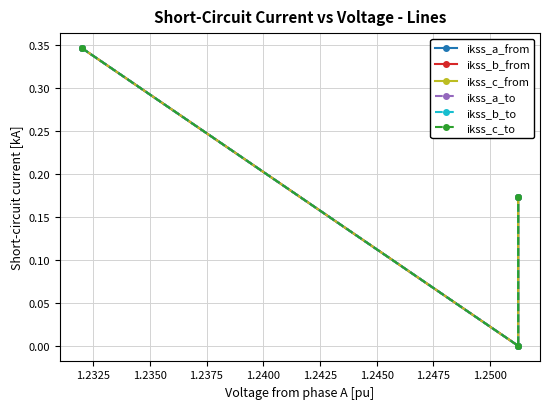

How many lines are shown in the chart?

6